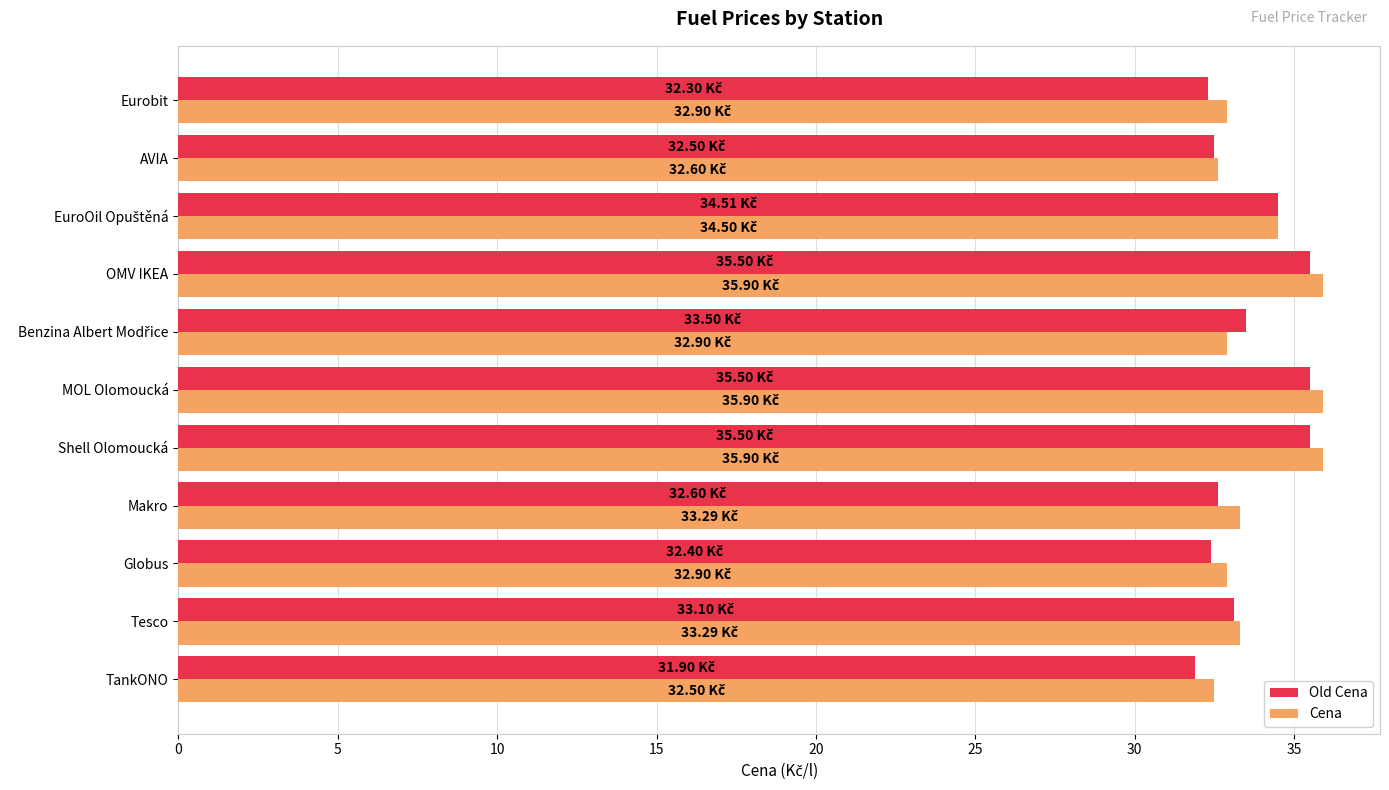

Is the value of Old Cena at Globus greater than the value of Cena at Makro?

No